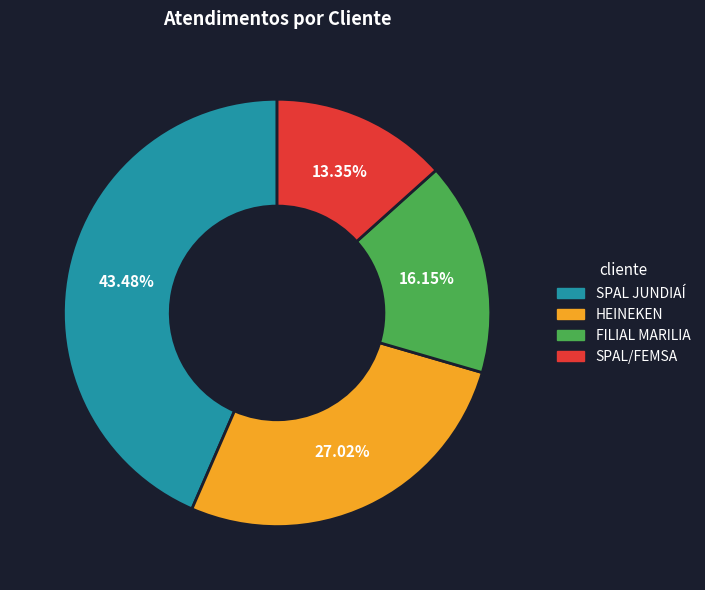

Does any single category account for the majority?

No